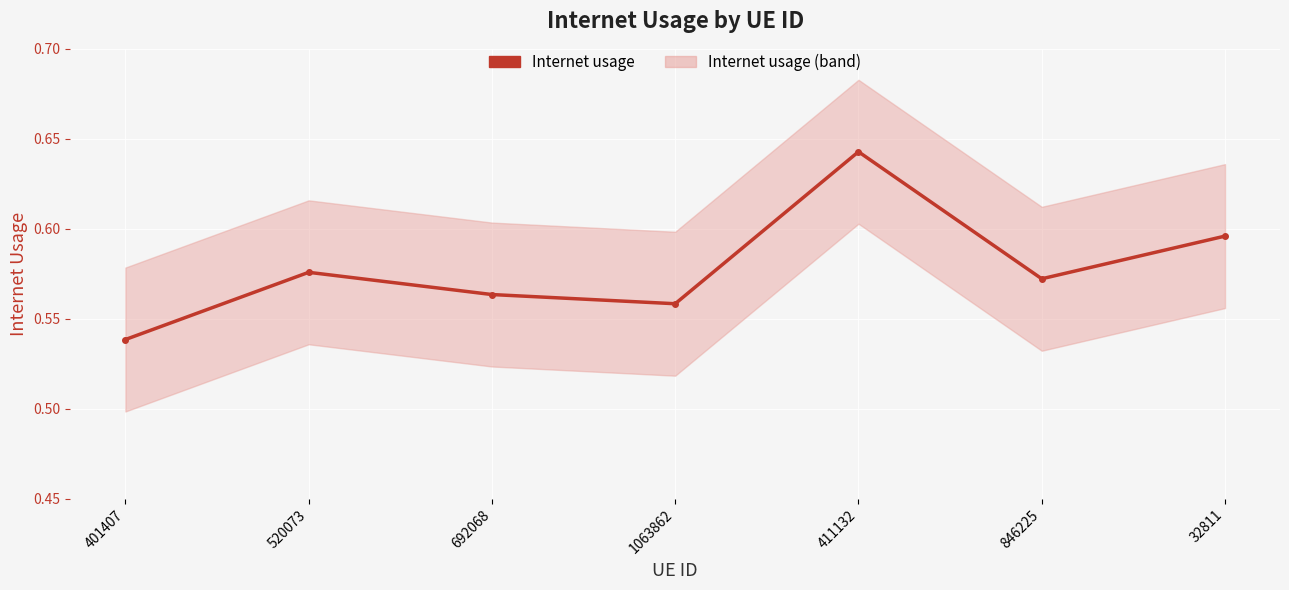

Reading left to right, list all the values displayed in this chart.

401407=0.5	520073=0.6	692068=0.6	1063862=0.6	411132=0.6	846225=0.6	32811=0.6